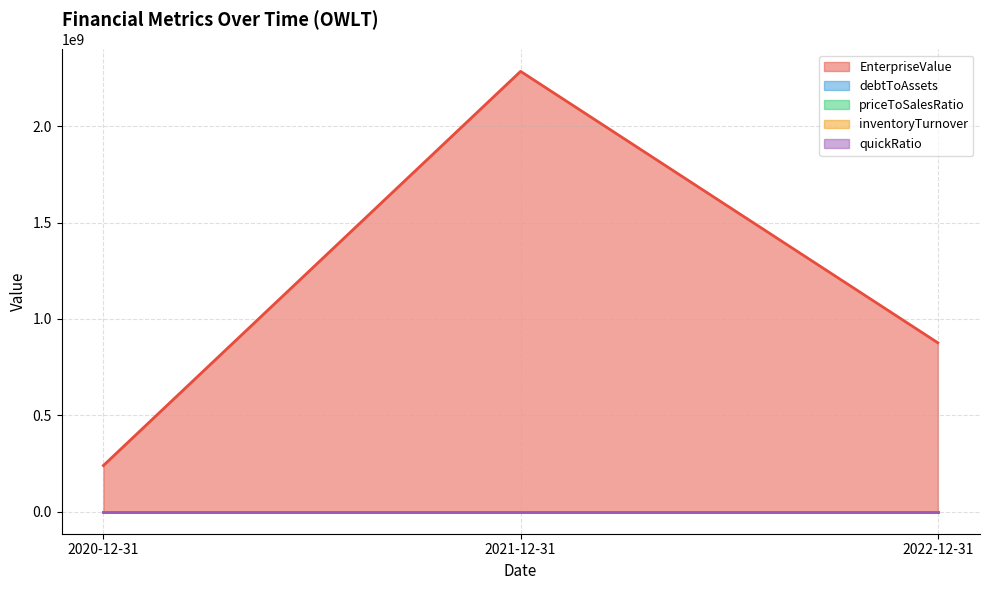

At 2021-12-31, list the series in order from smallest to largest.

debtToAssets, quickRatio, inventoryTurnover, priceToSalesRatio, EnterpriseValue